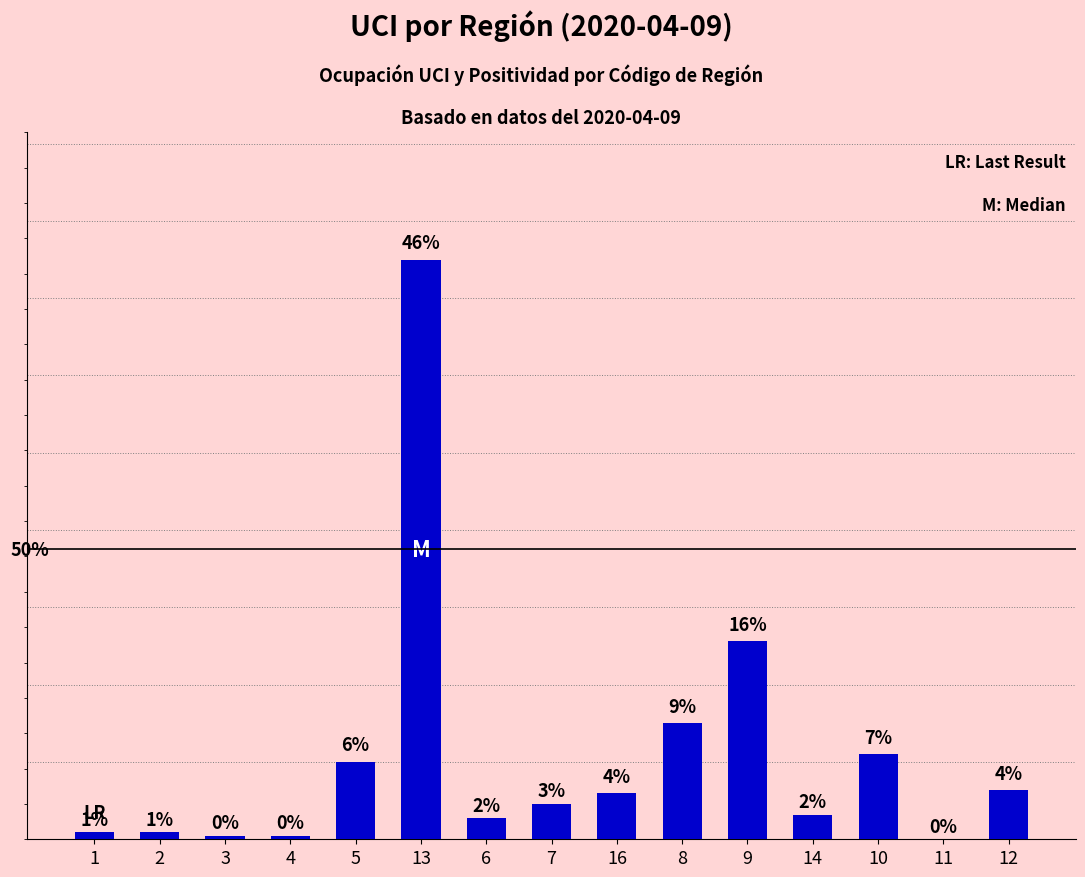

Are the bars horizontal?

No